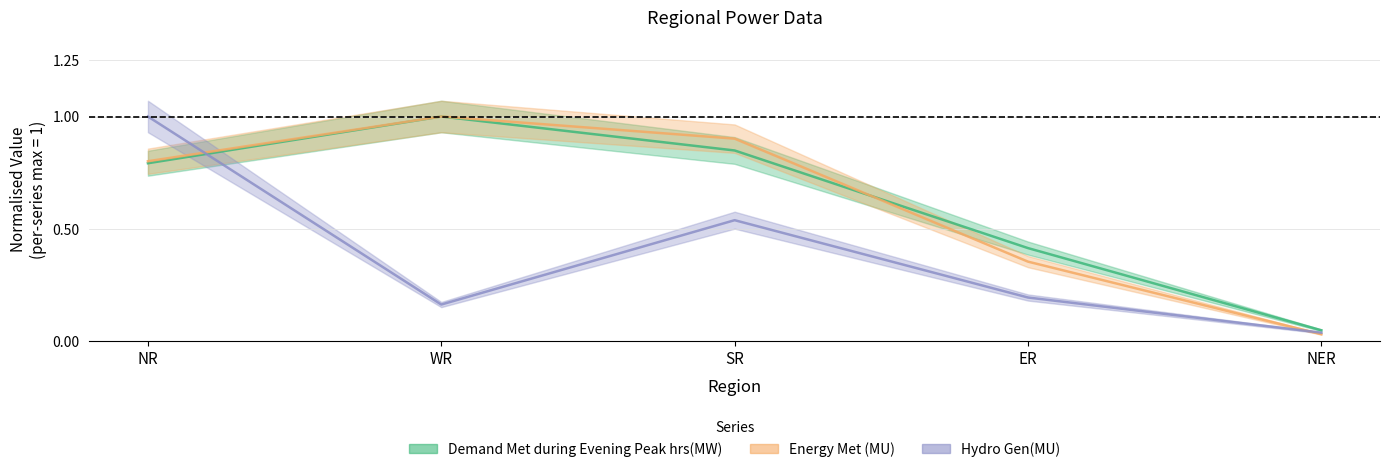

What is the label of the 1st point from the right?

NER